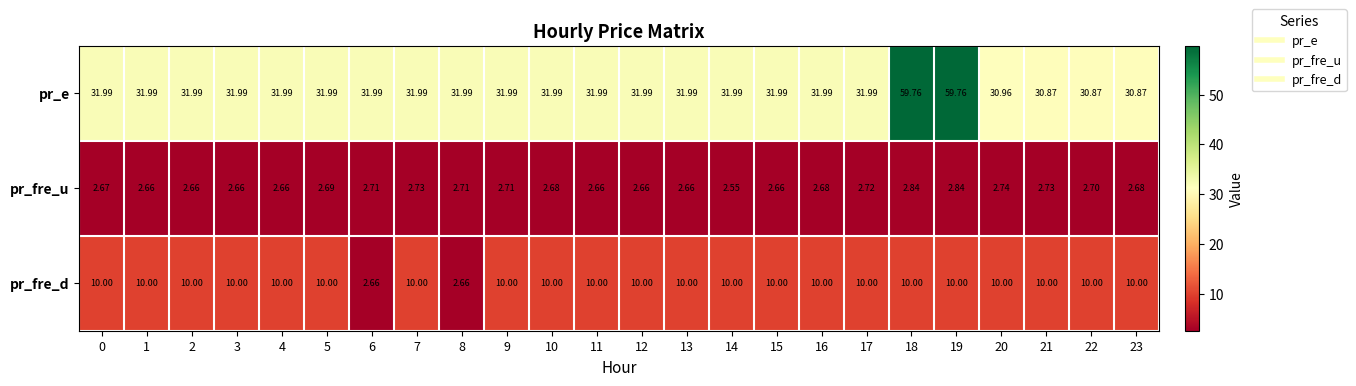

Which series has the widest spread of values?

pr_e